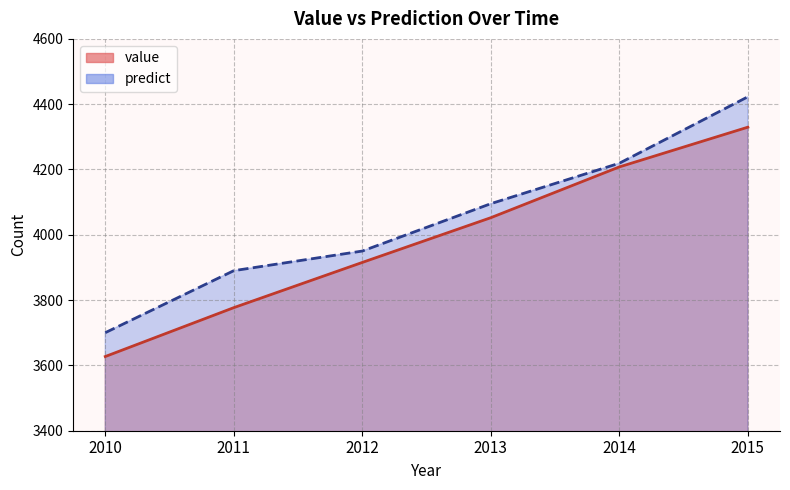

True or false: predict and value intersect in this chart.

False